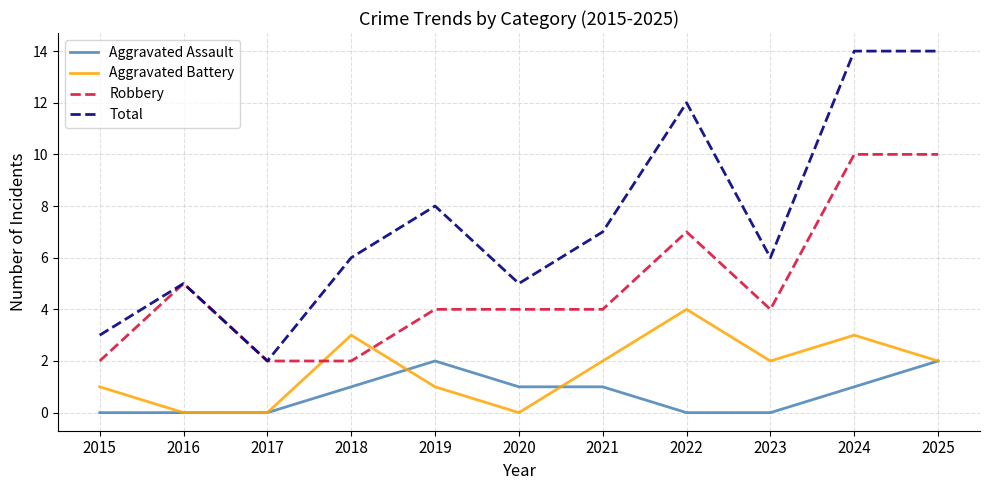

What is the difference between the Robbery values at 2018 and 2024?

8